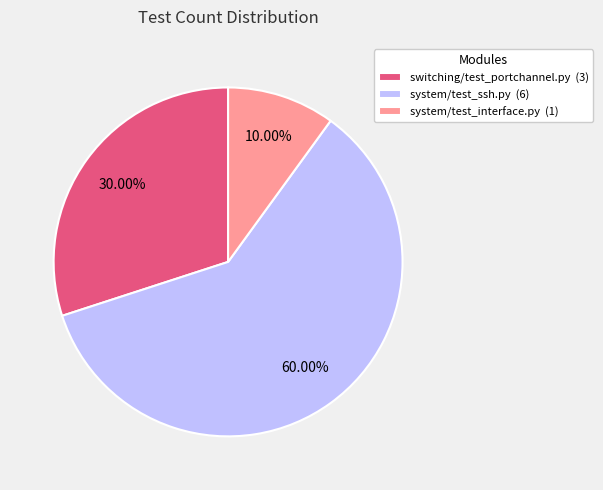

What percentage is the switching/test_portchannel.py slice, to the nearest percent?

30%